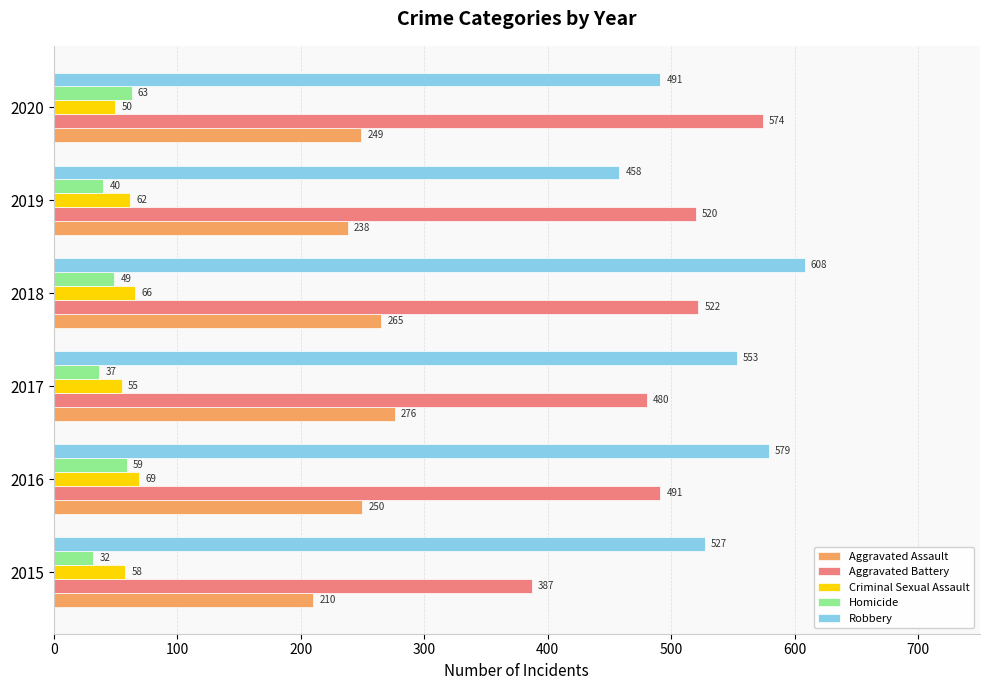

What is the minimum value shown in the chart?

32